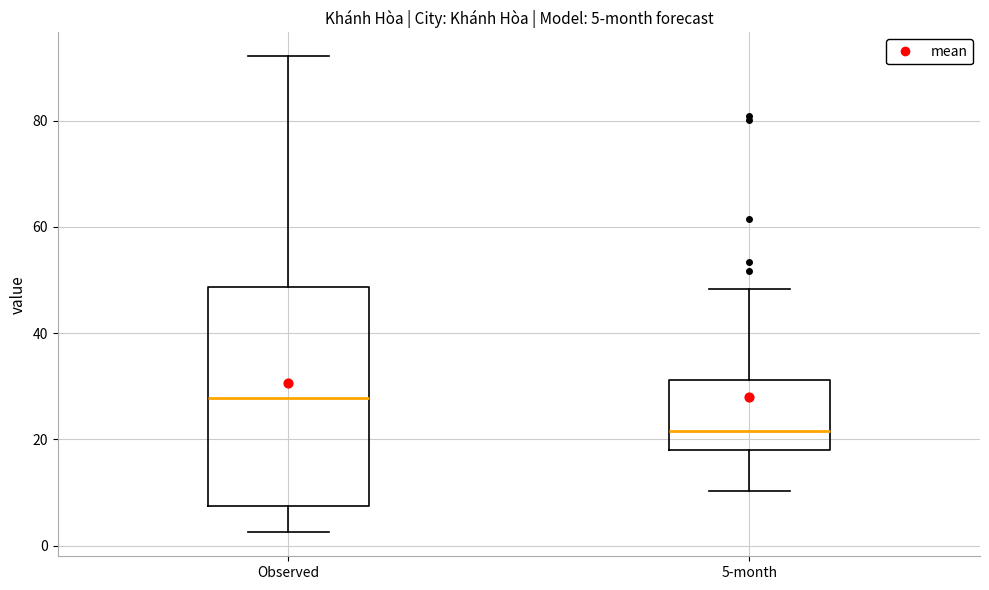

Comparing the boxes themselves (not the whiskers), which one is the tallest?

Observed